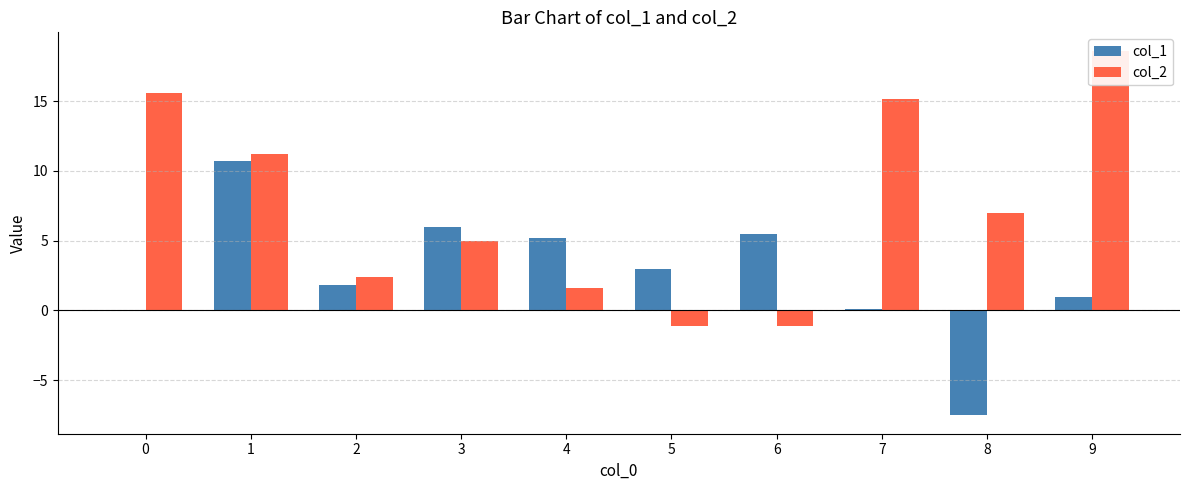

Rank the series at 4 from lowest to highest value.

col_2, col_1